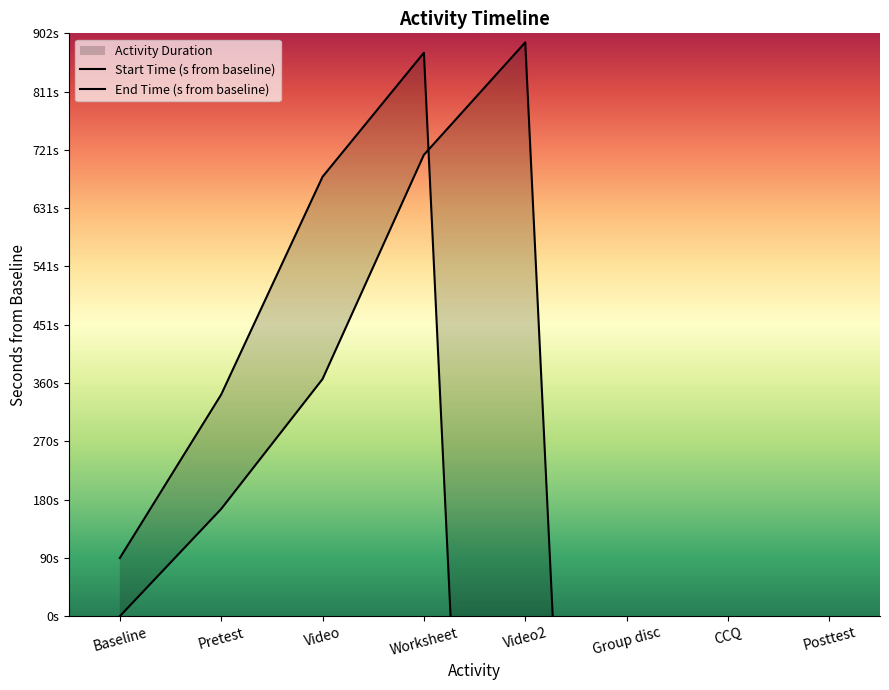

At how many categories does at least one series exceed -2392?

8